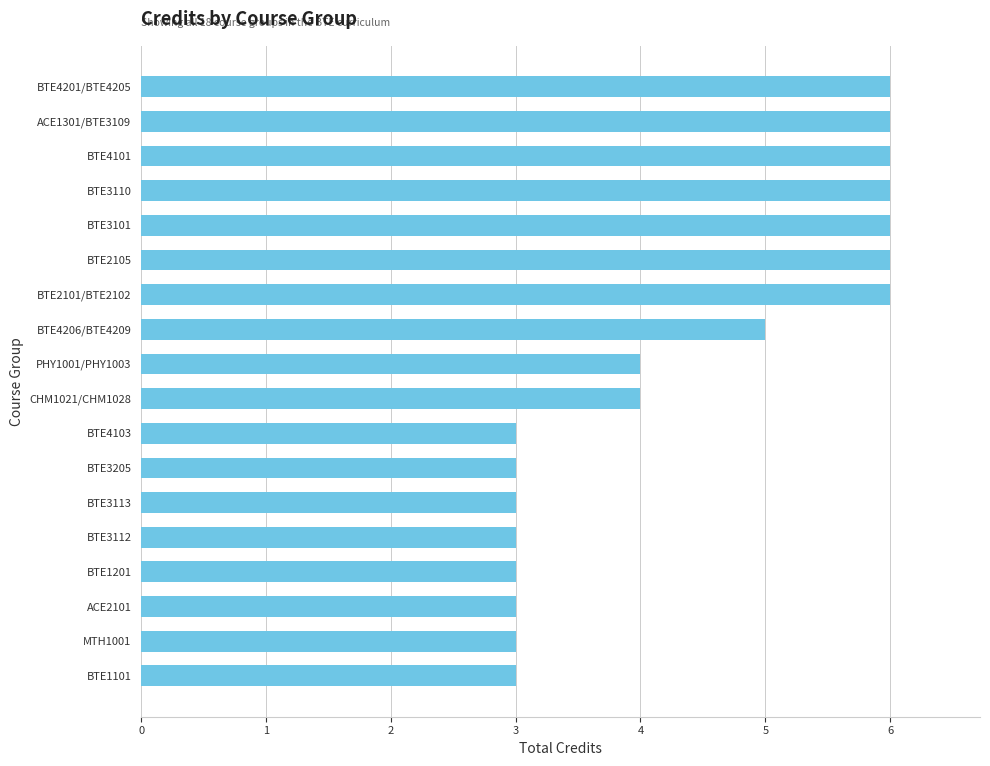

What is the greatest value displayed?

6